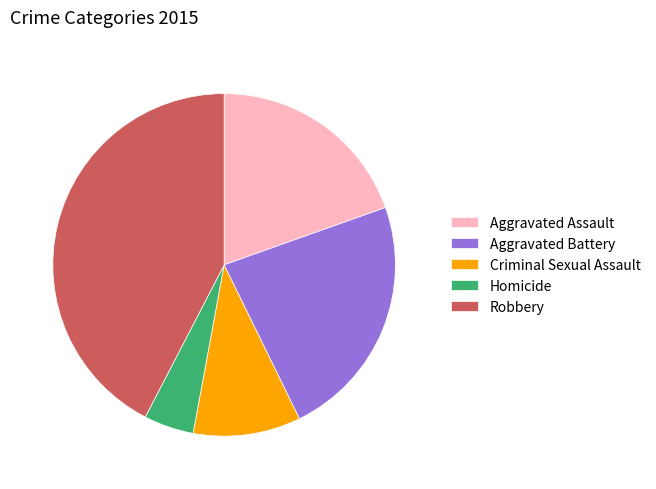

True or false: Aggravated Battery accounts for 14% of the total.

False